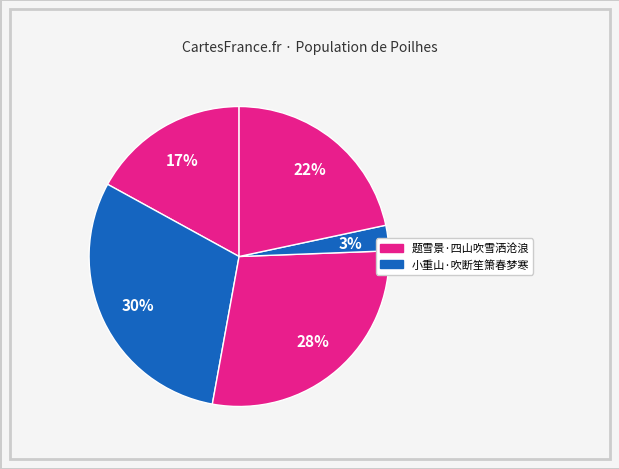

How many segments does this pie chart have?

5